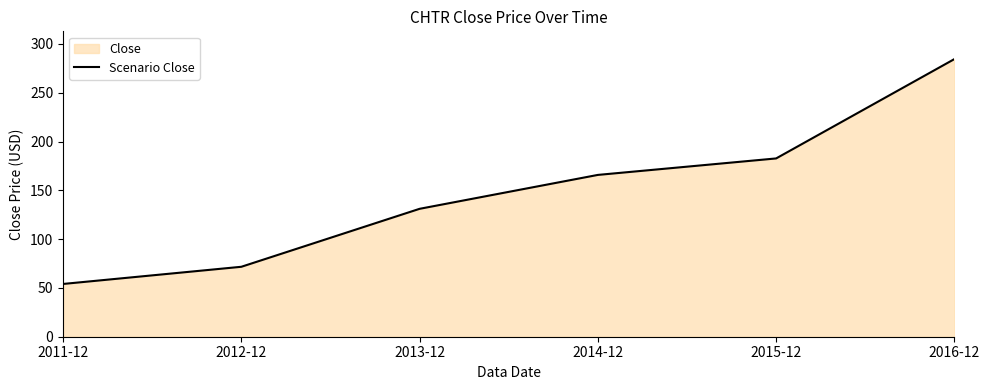

Reading right to left, extract all data points from this chart.

2016-12=284.4	2015-12=182.7	2014-12=165.8	2013-12=131.0	2012-12=71.7	2011-12=54.1